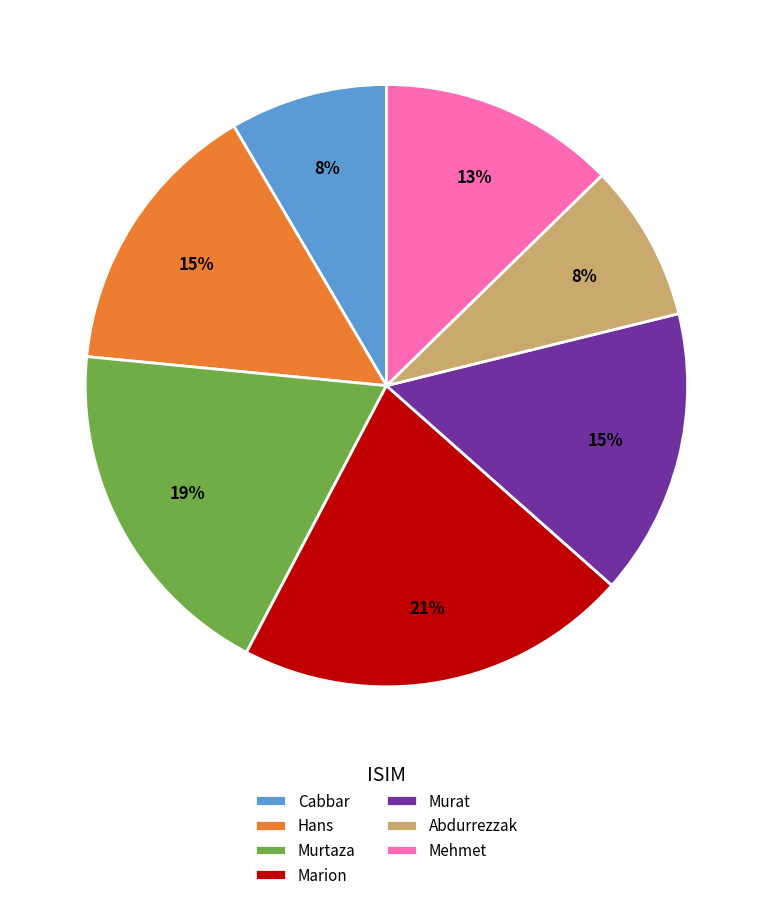

How many segments does this pie chart have?

7